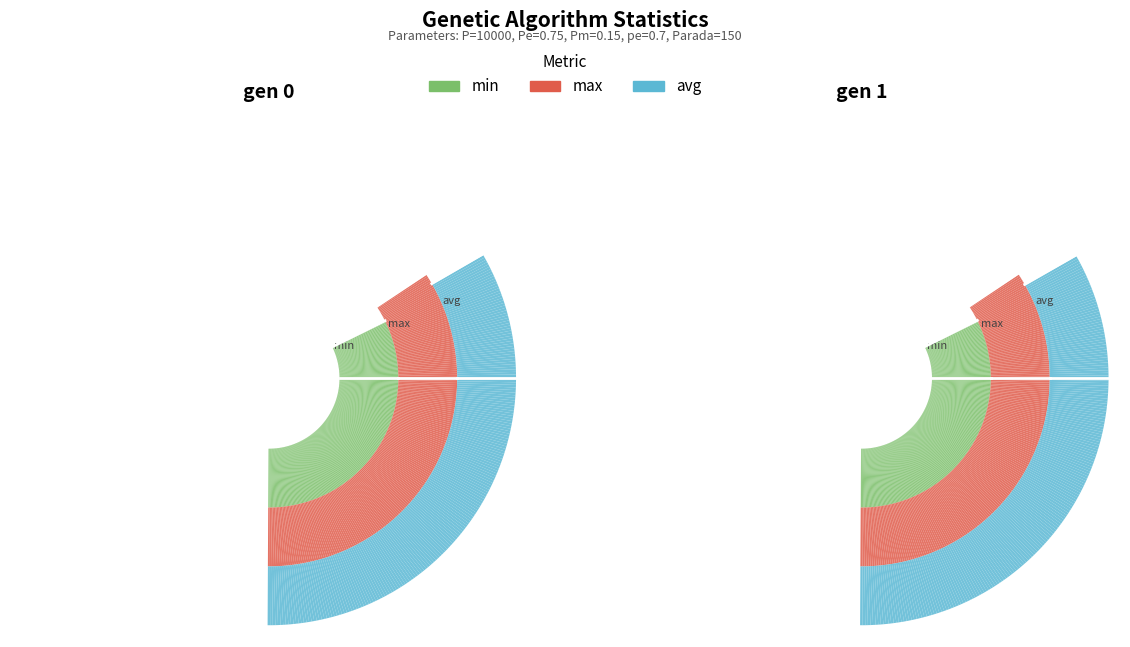

Is gen 0 the majority of the pie?

Yes